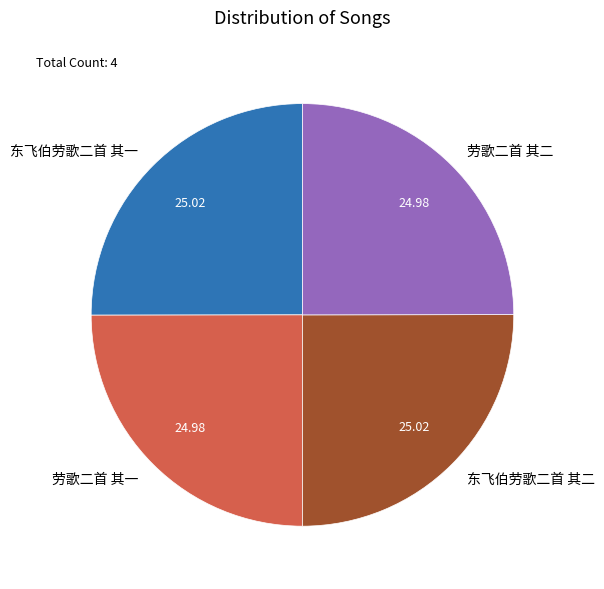

Is 劳歌二首 其一 the majority of the pie?

No